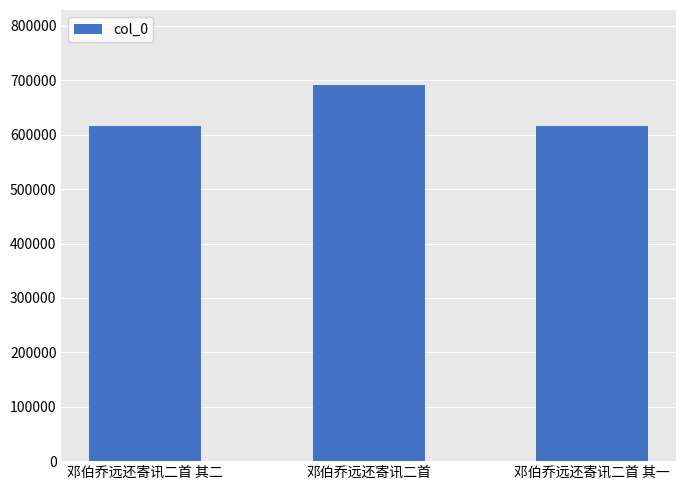

What position from the left is 邓伯乔远还寄讯二首 其一?

3